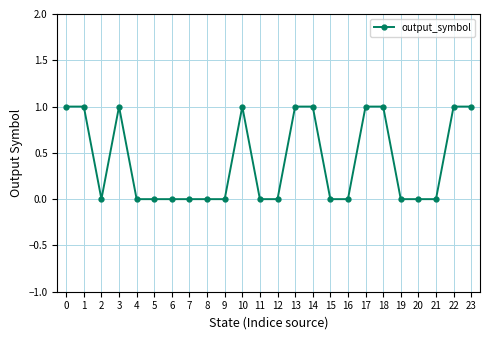

How many series are shown in this chart?

1